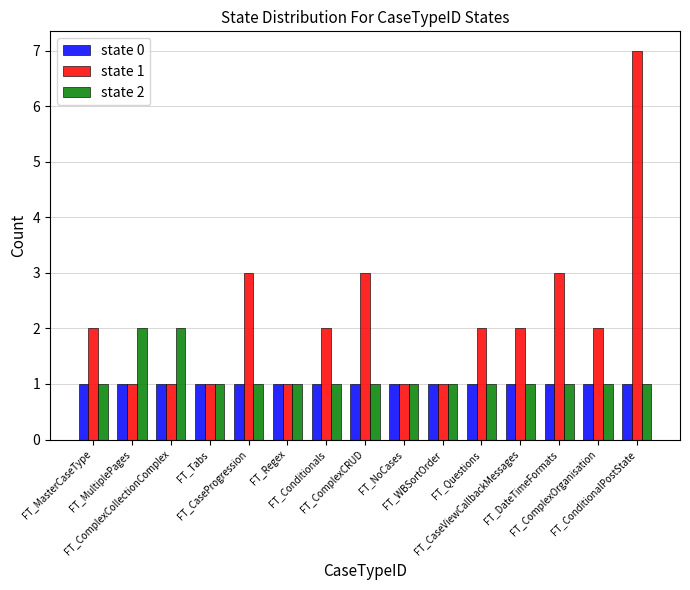

What position from the right is FT_ComplexOrganisation?

2